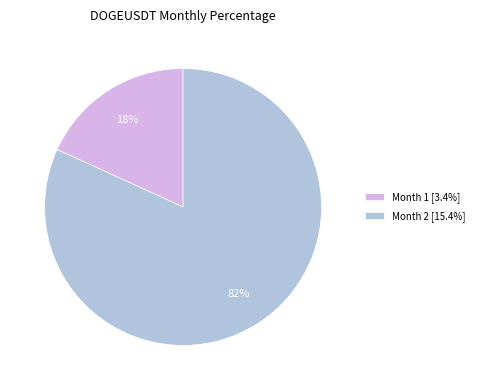

To the nearest percent, what portion does Month 2 represent?

82%